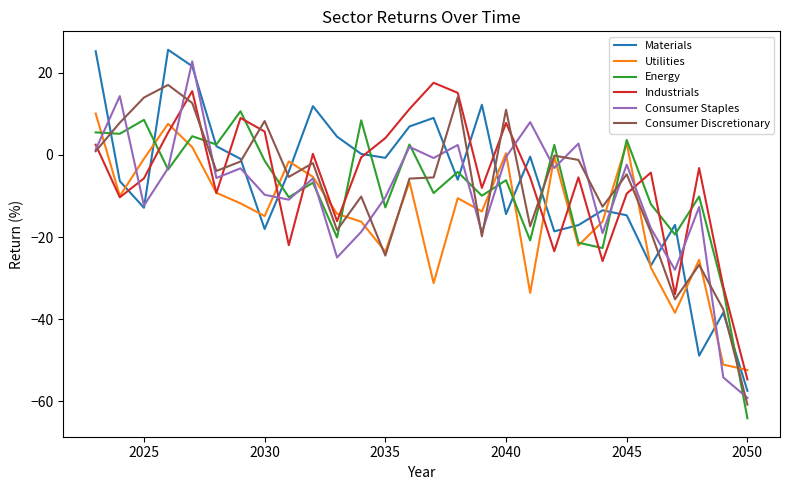

What is the smallest value displayed?

-64.2